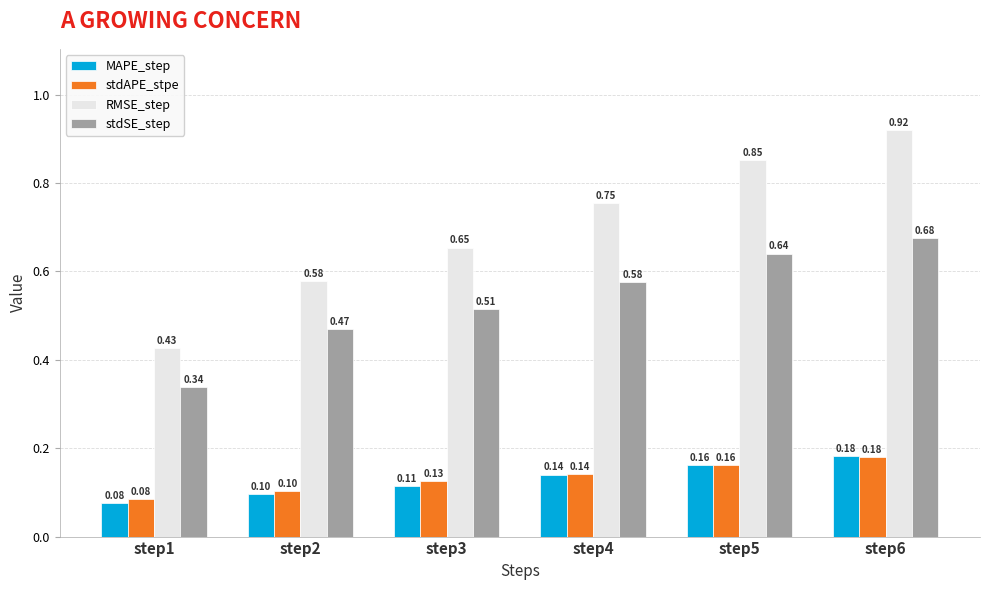

How many series are shown in this chart?

4